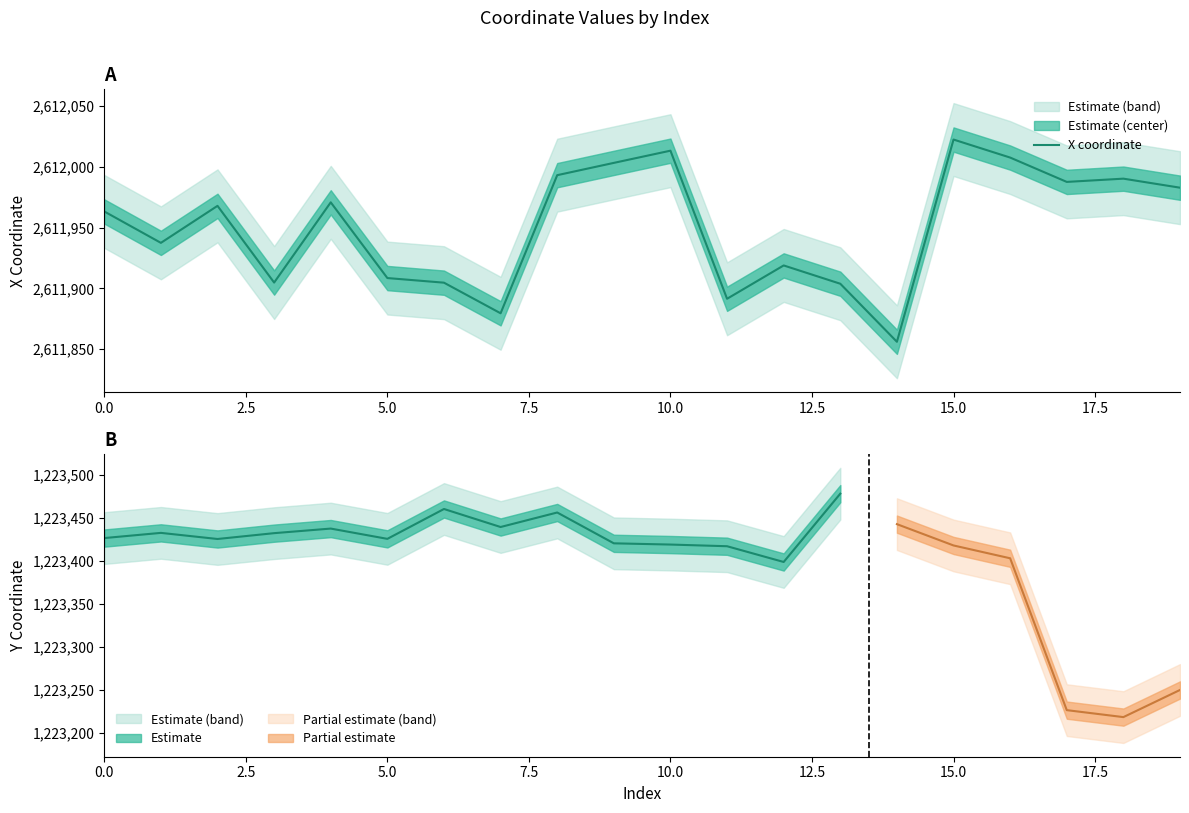

True or false: the data has more than 0 interior local peaks.

True